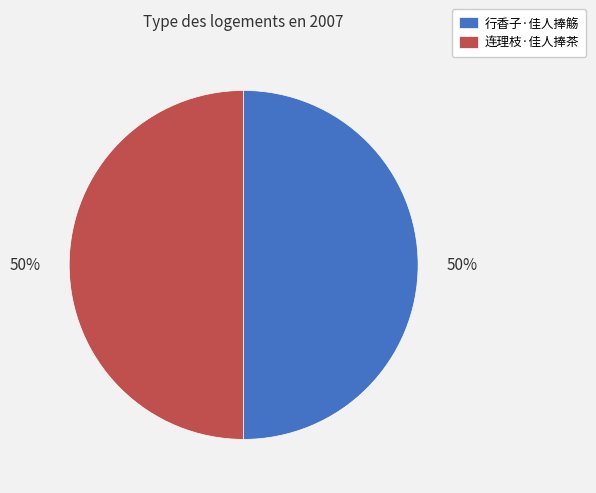

Is the sum of 连理枝·佳人捧茶 and 行香子·佳人捧觞 greater than half?

Yes